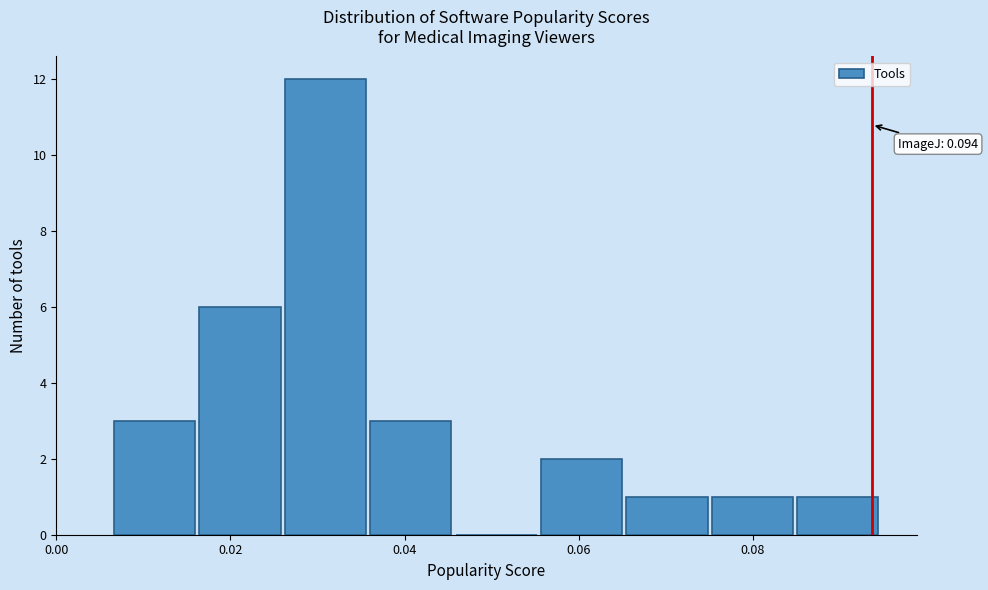

Which range on the x-axis has the tallest bar?

0.026 to 0.036